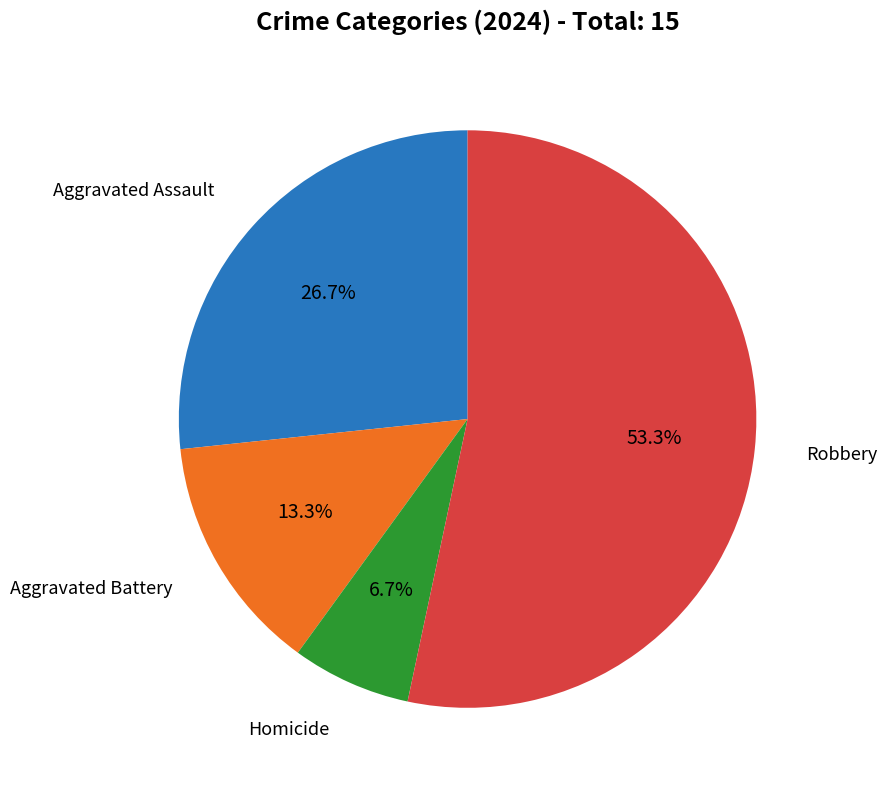

Does any single category account for the majority?

Yes